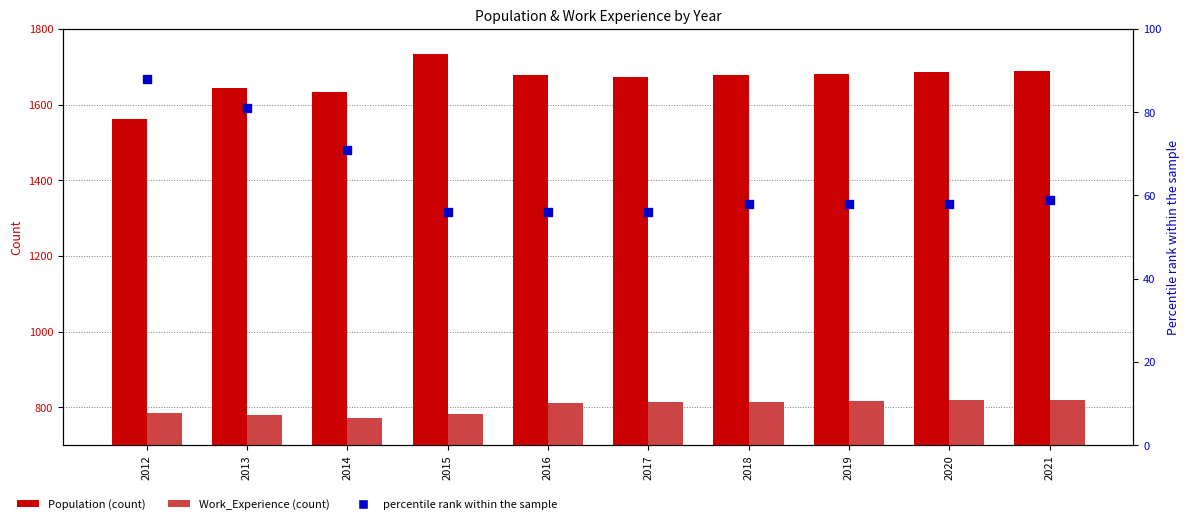

Which series has the largest Y range (max minus min)?

Population